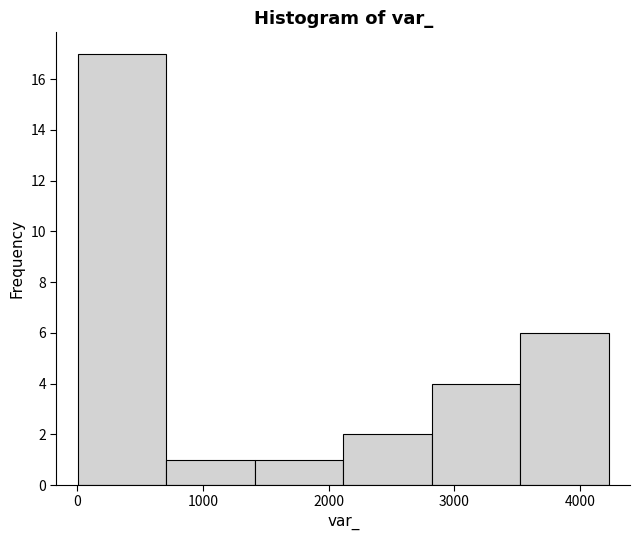

Reading left to right, transcribe this chart: for each bar, give the range it covers on the x-axis and its height. Neither the bar edges nor the heights are printed on the chart, so give them approximately, as read against the axes.

0 to 700: 17
700 to 1400: 1
1400 to 2100: 1
2100 to 2800: 2
2800 to 3500: 4
3500 to 4200: 6